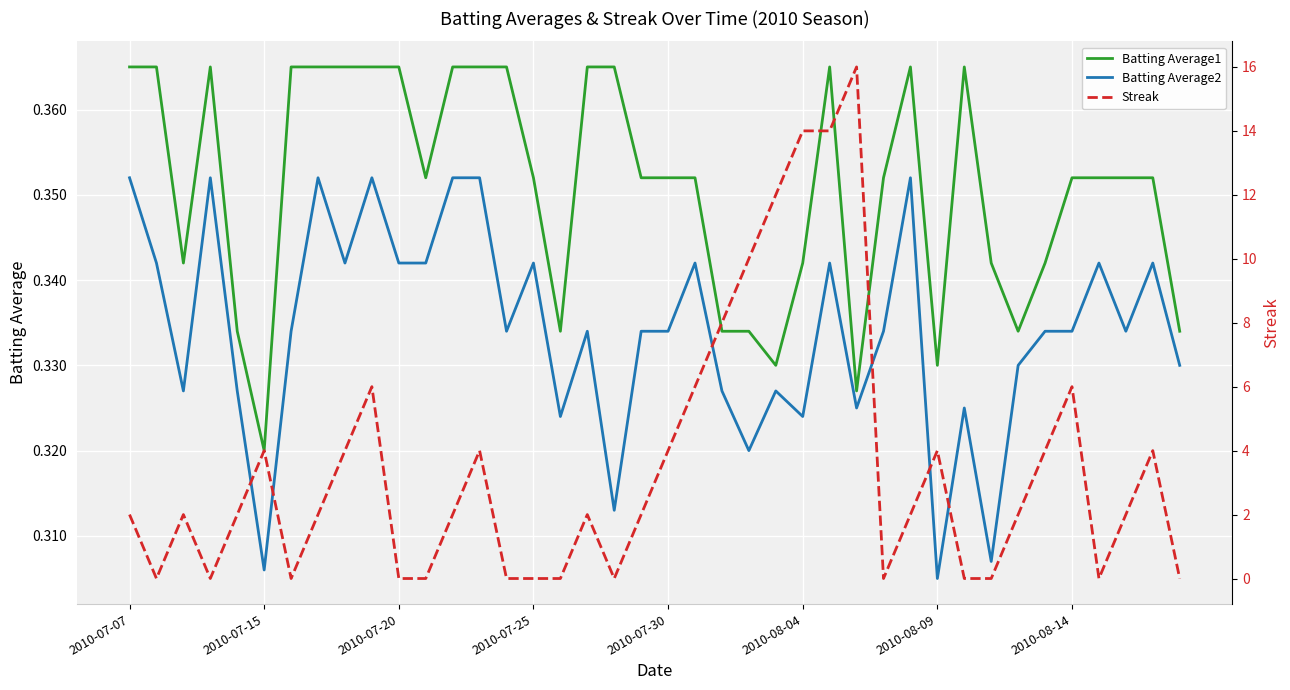

What is the spread (max minus min) of values at 9?

5.6